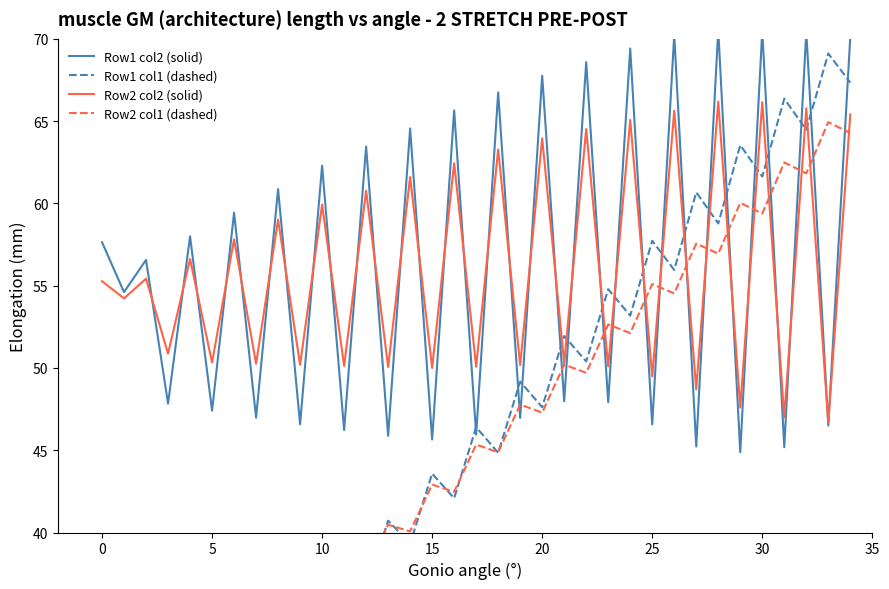

How many data points does each series have?

35